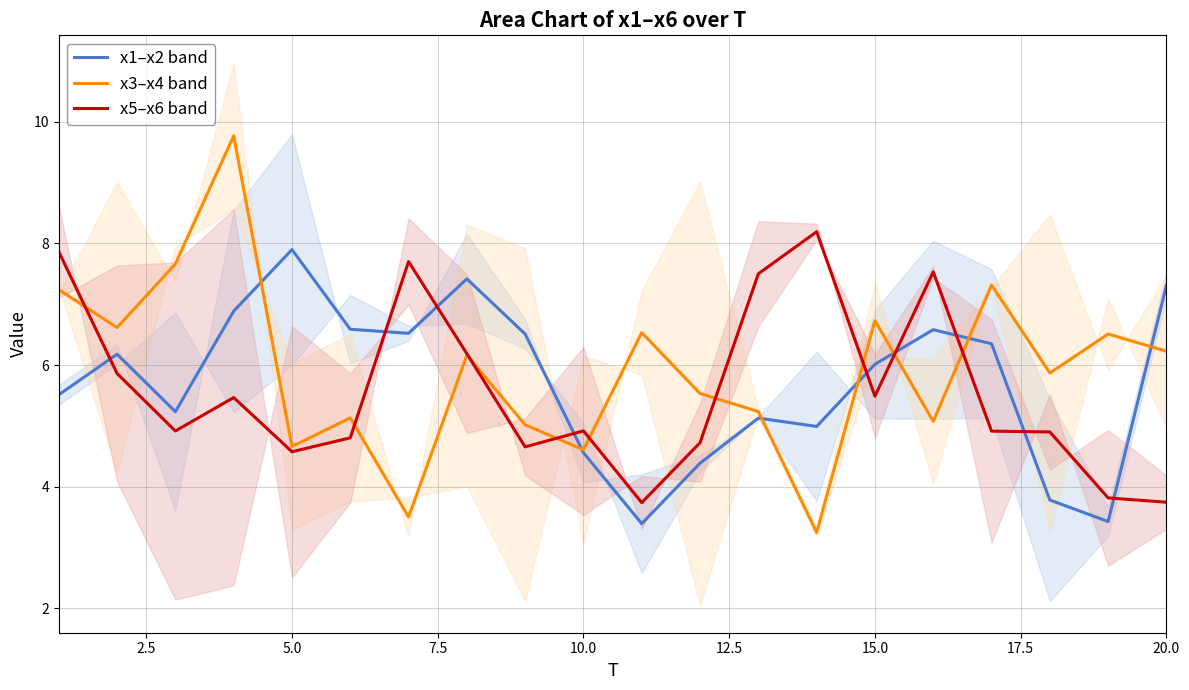

True or false: x1–x2 band and x5–x6 band cross at least once.

True